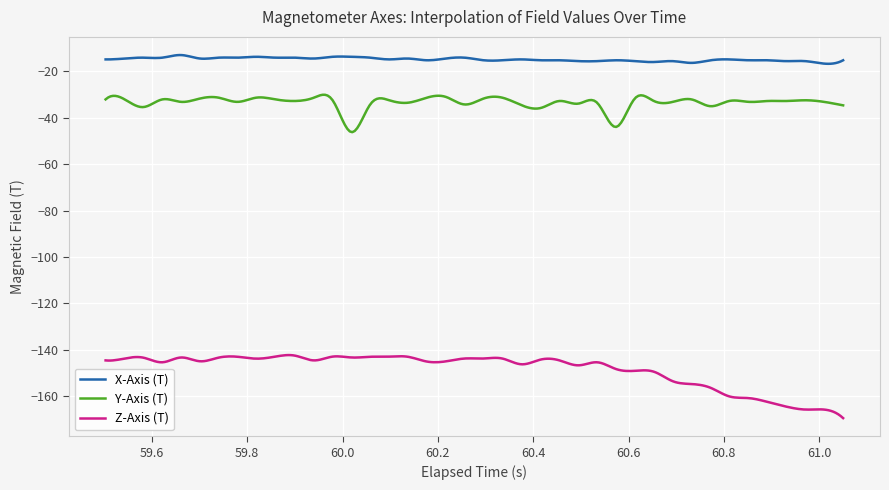

Which series has the largest total across all categories?

X-Axis (T)